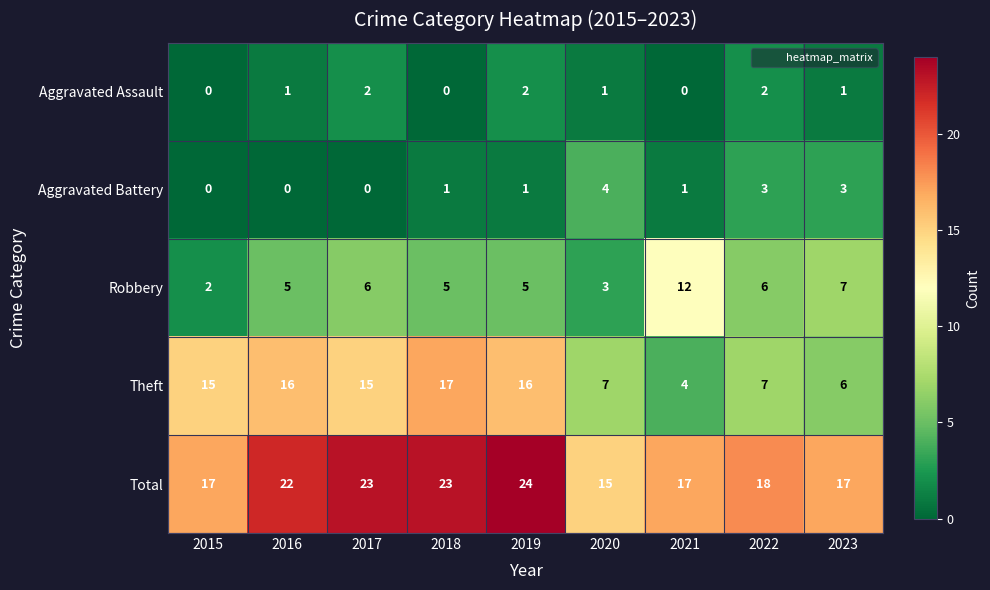

Count the number of data series in this chart.

5